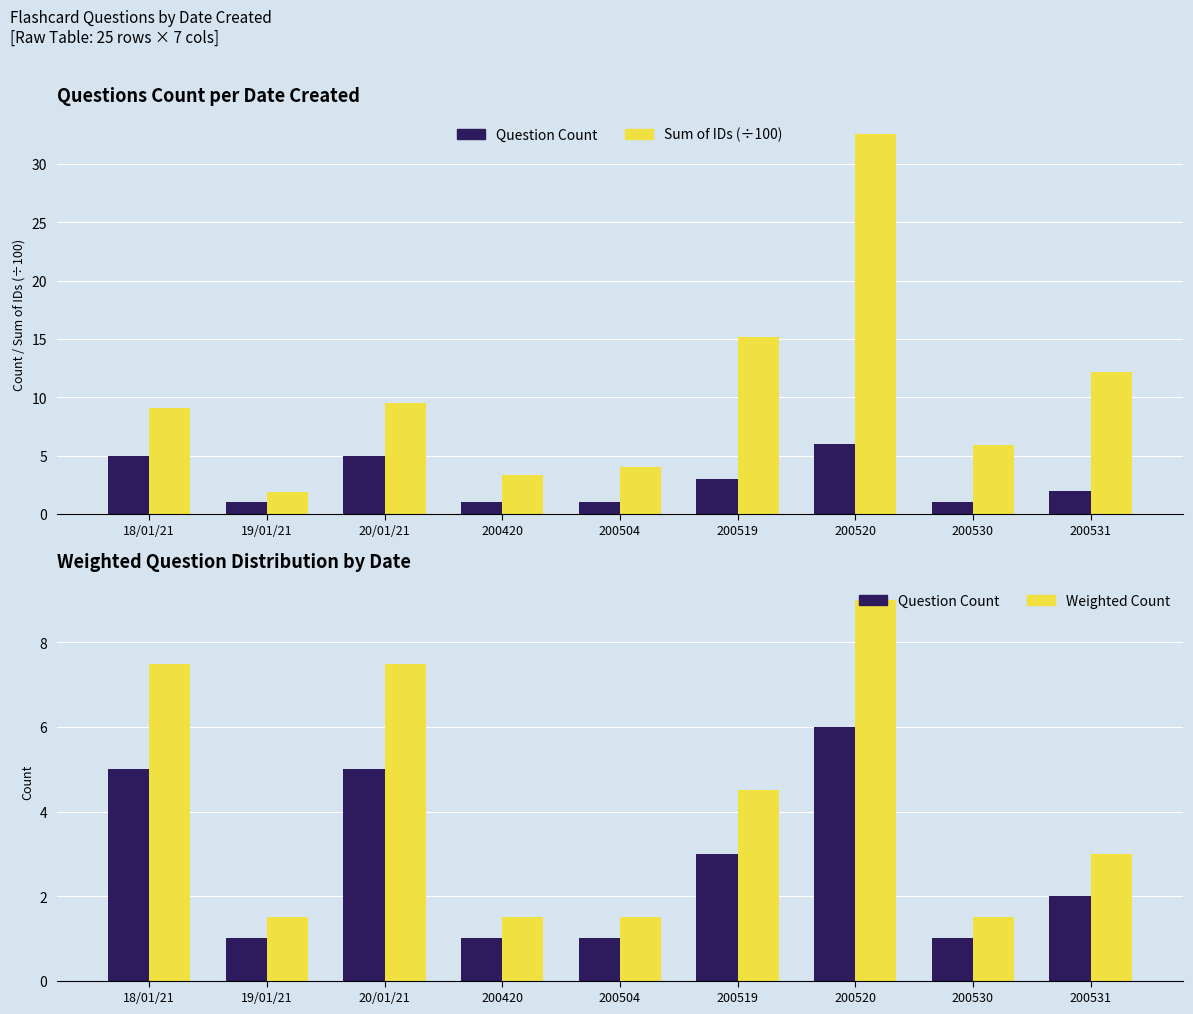

What is the spread (max minus min) of values at 200519?

12.2